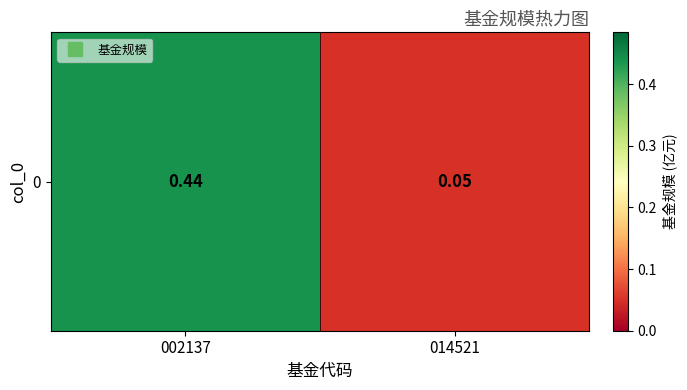

What is the sum of the values at 014521 and 002137?

0.5